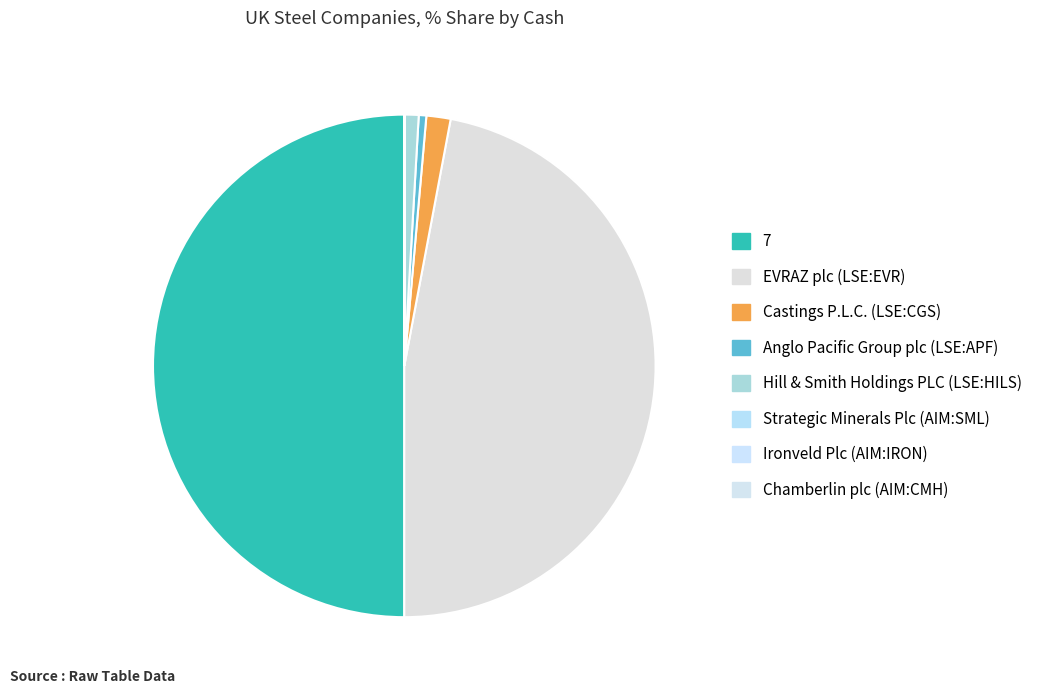

To the nearest percent, what is the average slice percentage?

12%